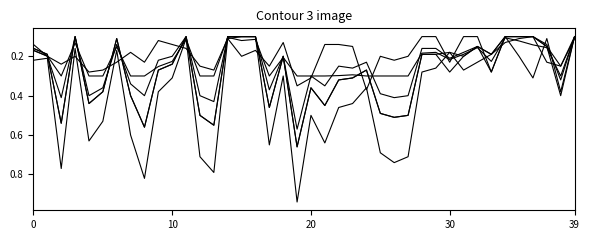

The soc series shows 0.2 at 5. True or false?

False